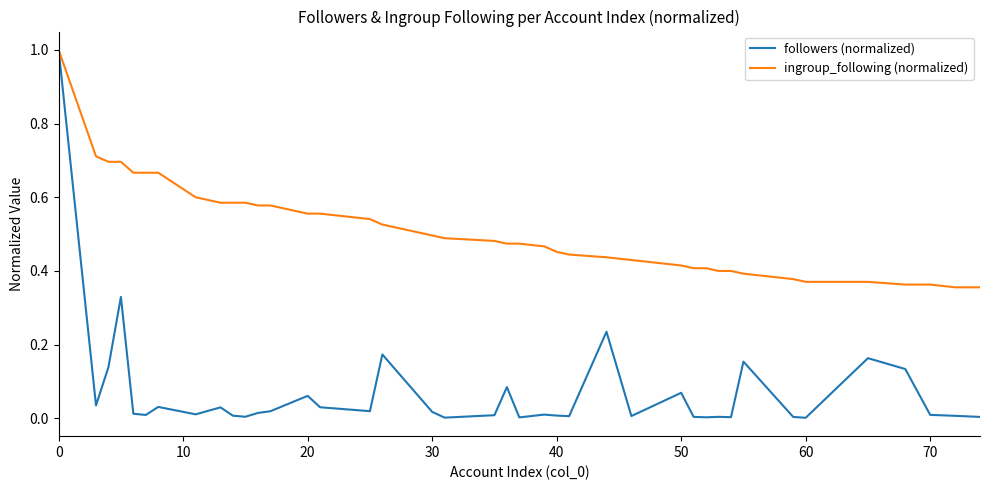

Which series has the widest spread of values?

followers (normalized)